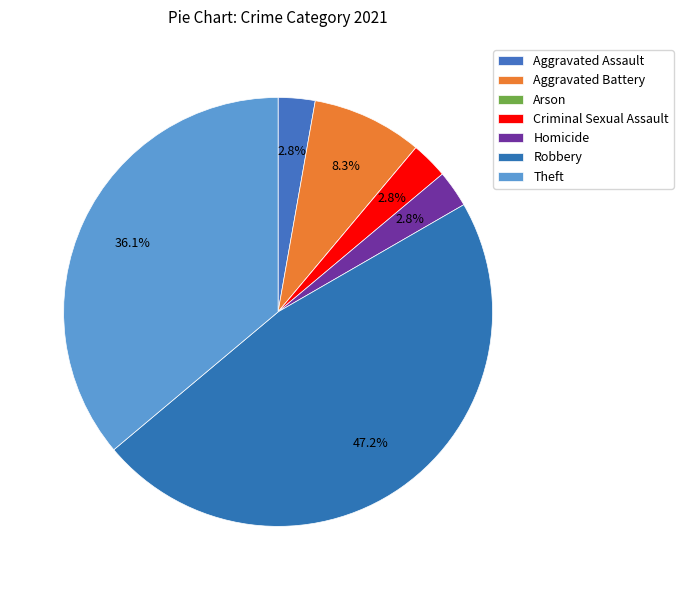

Which category has the smallest portion of the pie?

Arson